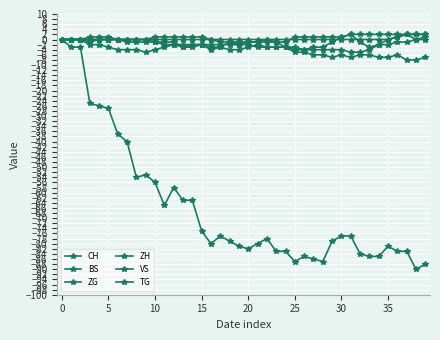

Is this an area chart (filled region under the line)?

No